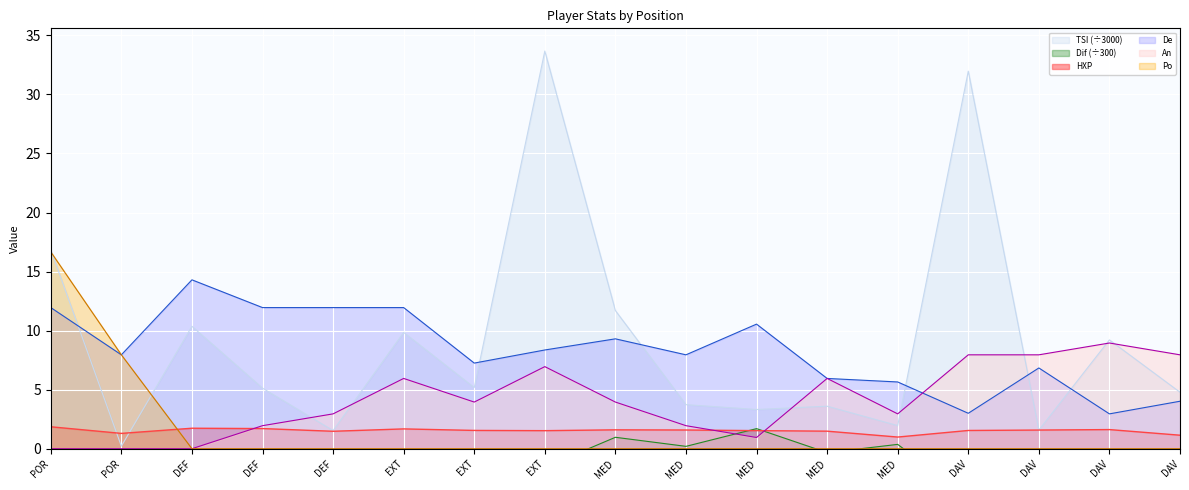

Which category has the lowest value across all series?

POR